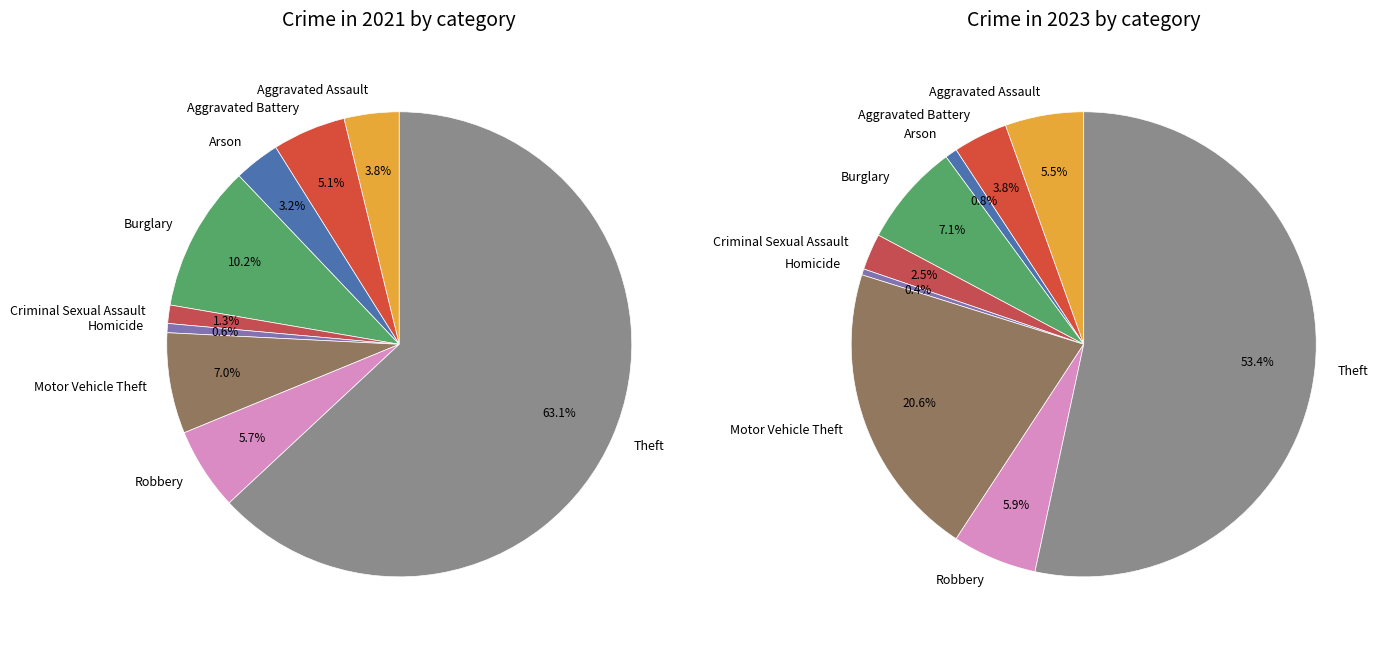

Between Arson and Theft, which series saw the biggest shift?

values_2023